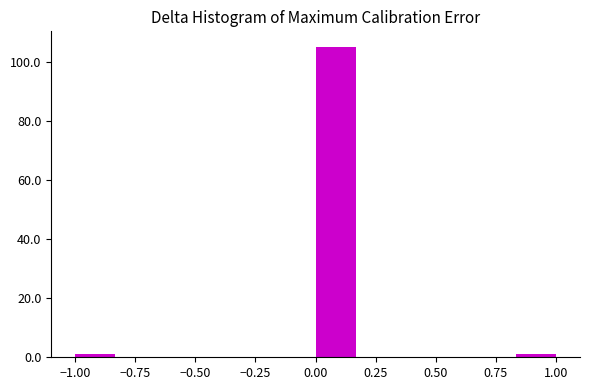

Around what value on the x-axis is the tallest bar? Give the approximate position of its centre, as read against the axis.

0.10